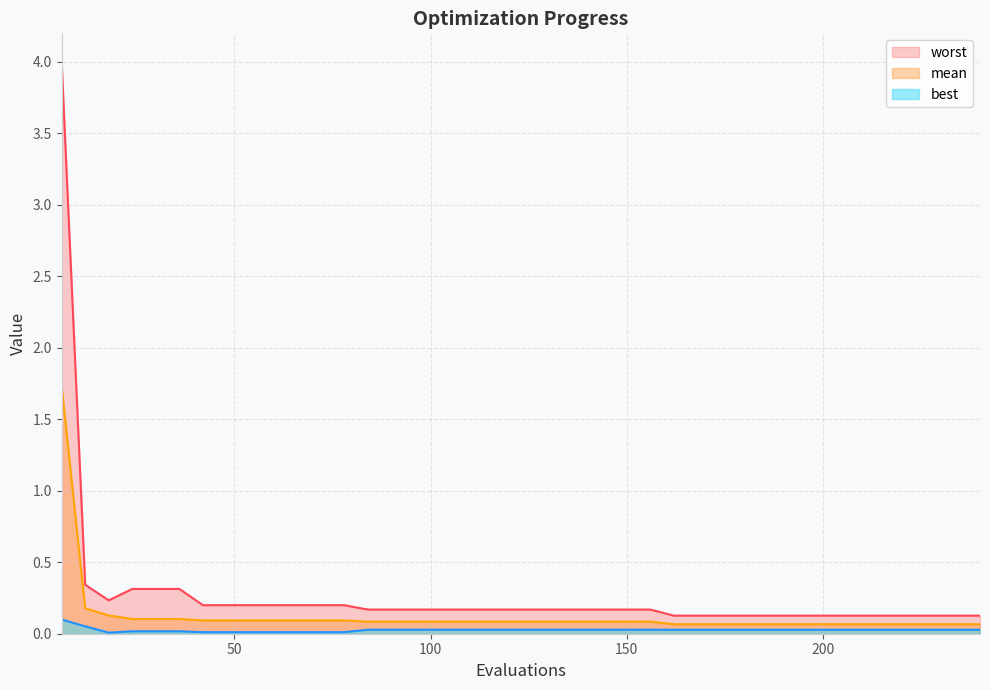

What is the value of the worst point at the 16th from the left?

0.2